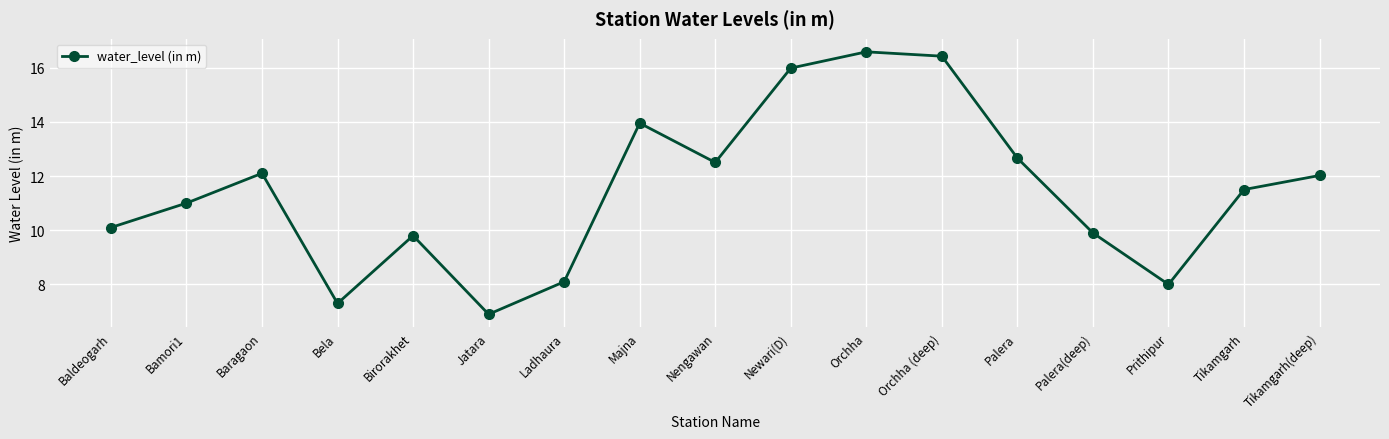

What is the maximum value shown in the chart?

16.6